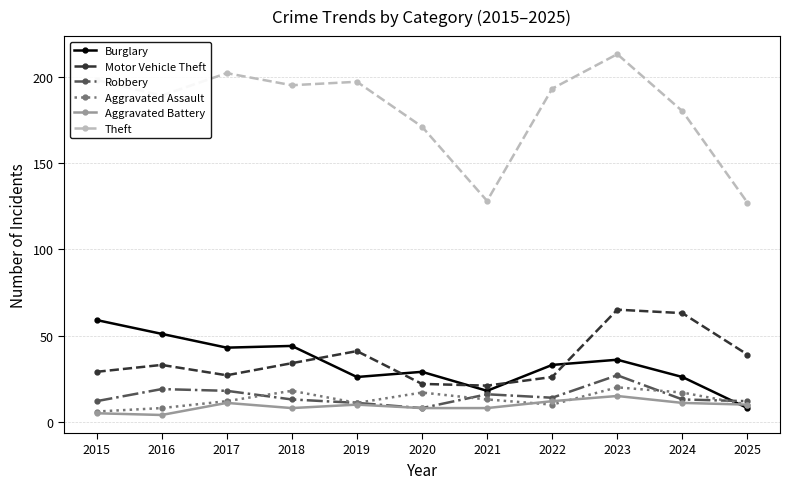

What are all the series names shown in the legend?

Burglary, Motor Vehicle Theft, Robbery, Aggravated Assault, Aggravated Battery, Theft